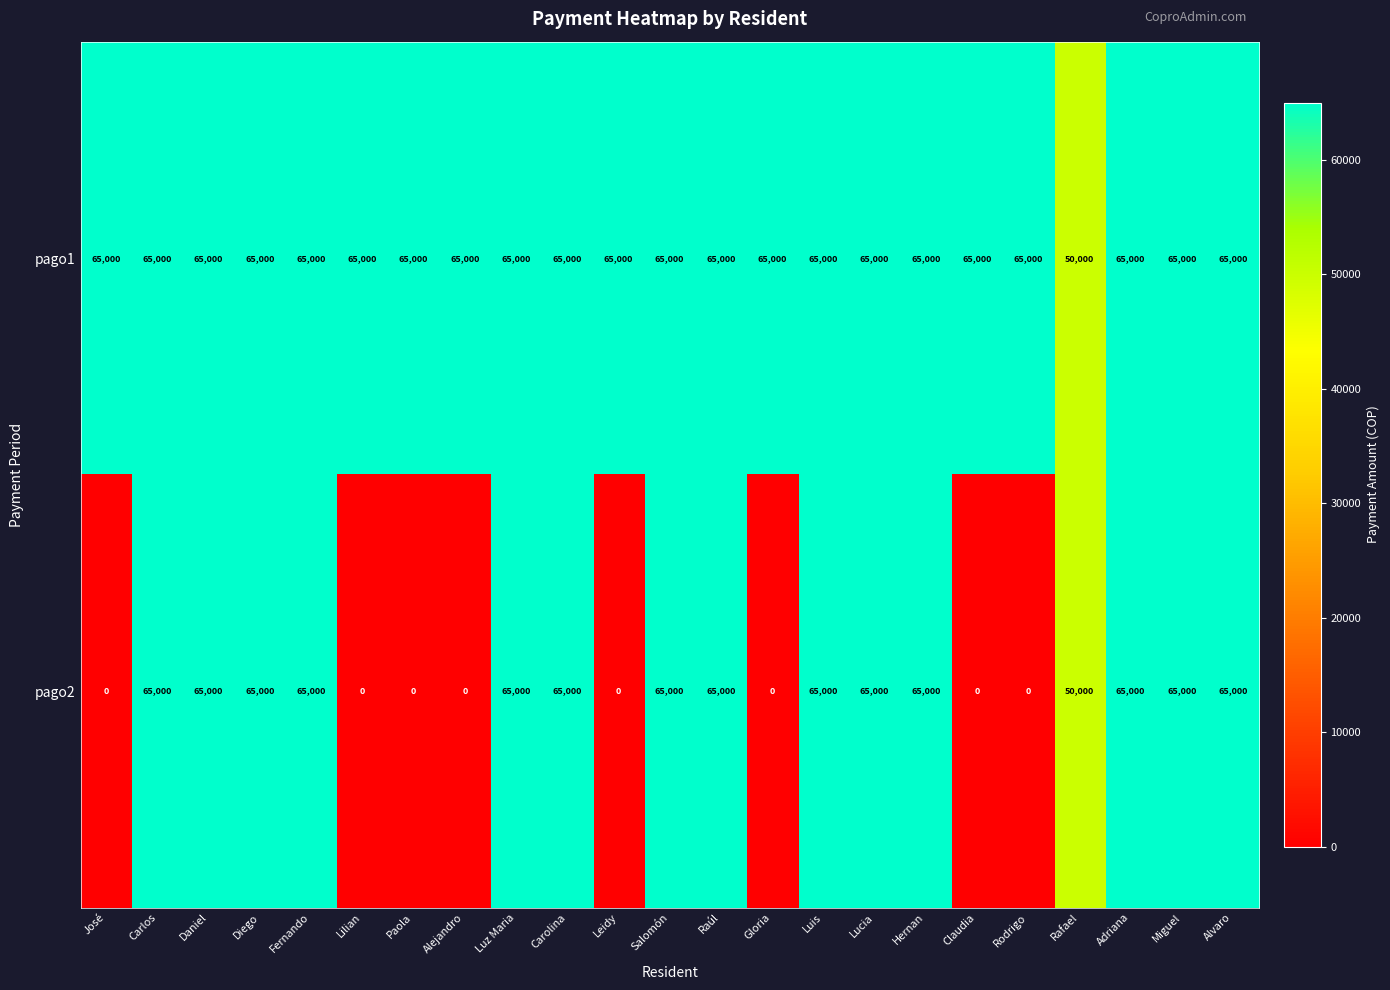

The pago2 series shows 65000 at Carolina. True or false?

True